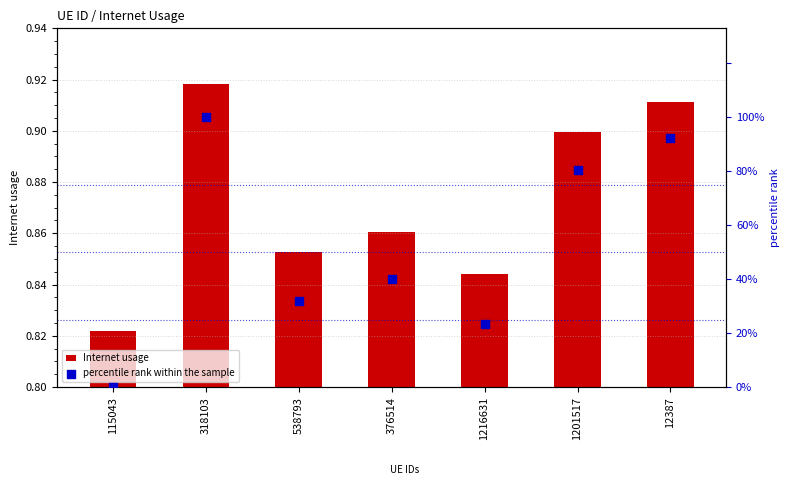

At how many categories does at least one series exceed 86?

2